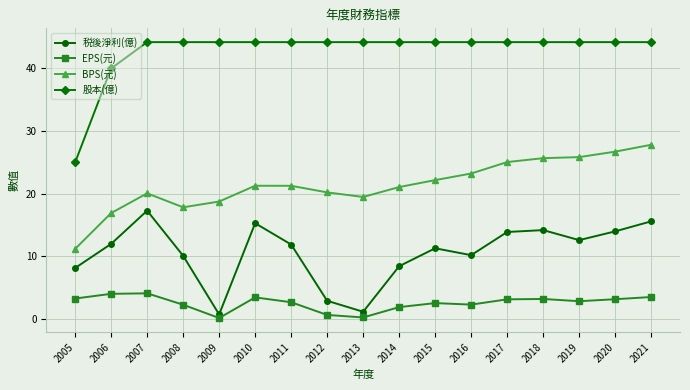

True or false: 股本(億) and BPS(元) cross at least once.

False